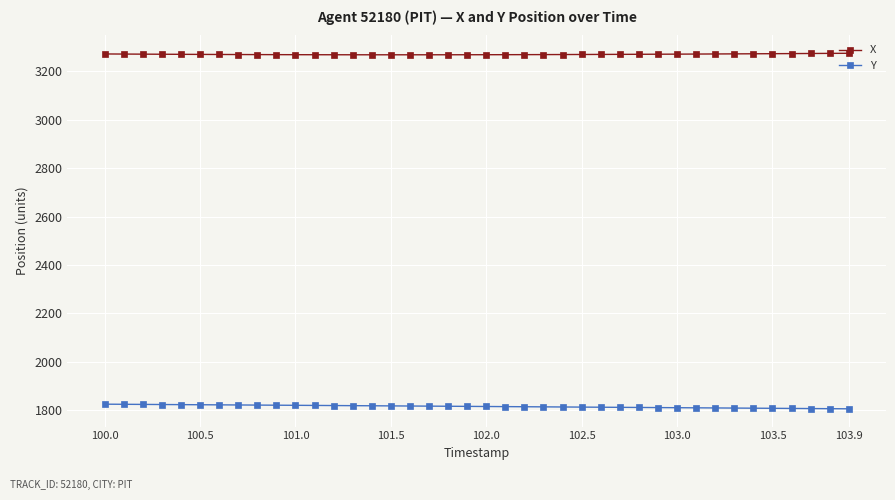

At how many categories does at least one series exceed 3025?

40